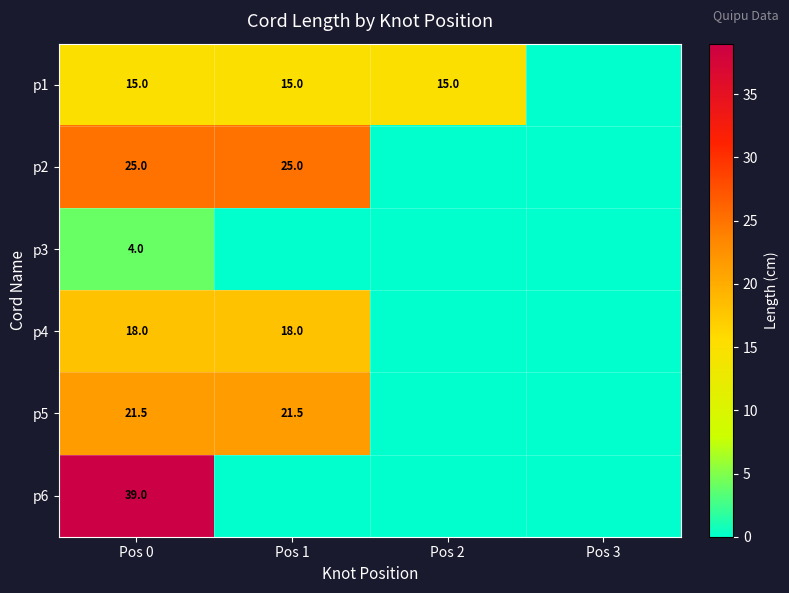

What is the maximum value shown in the chart?

39.0